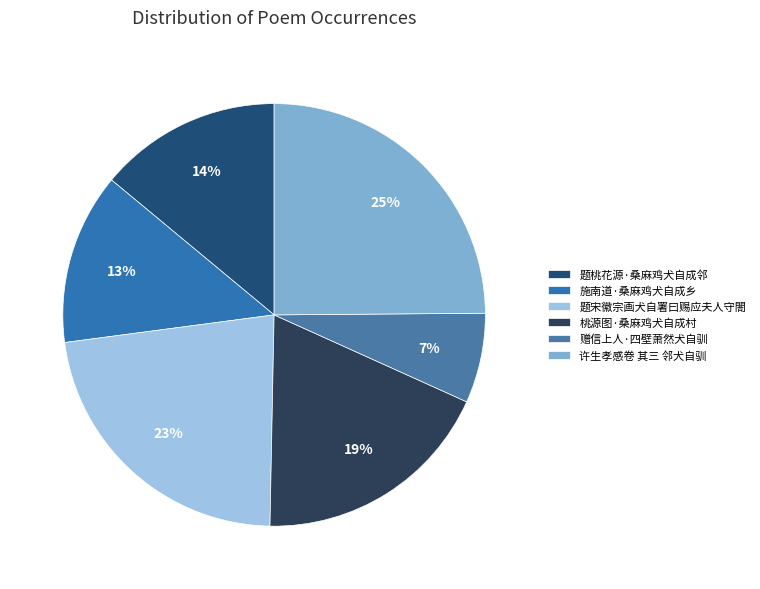

Rank the categories by value from lowest to highest.

赠信上人·四壁萧然犬自驯, 施南道·桑麻鸡犬自成乡, 题桃花源·桑麻鸡犬自成邻, 桃源图·桑麻鸡犬自成村, 题宋徽宗画犬自署曰赐应夫人守閤, 许生孝感卷 其三 邻犬自驯